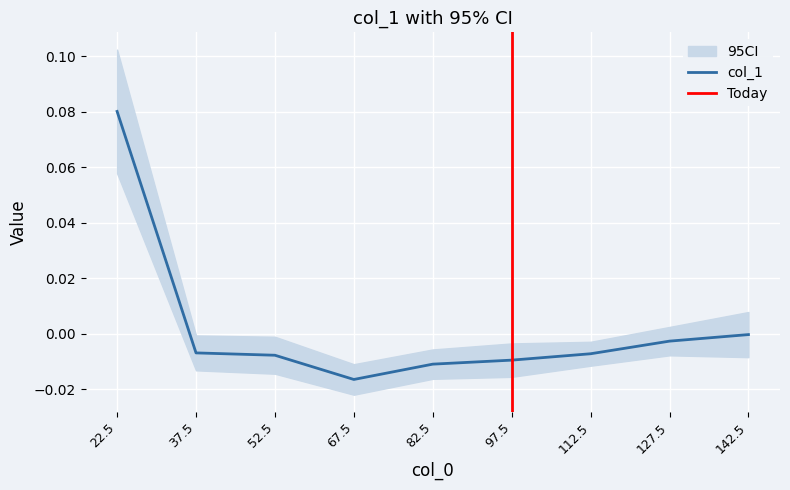

List the labels in order of value, largest first.

22.5, 142.5, 127.5, 37.5, 112.5, 52.5, 97.5, 82.5, 67.5